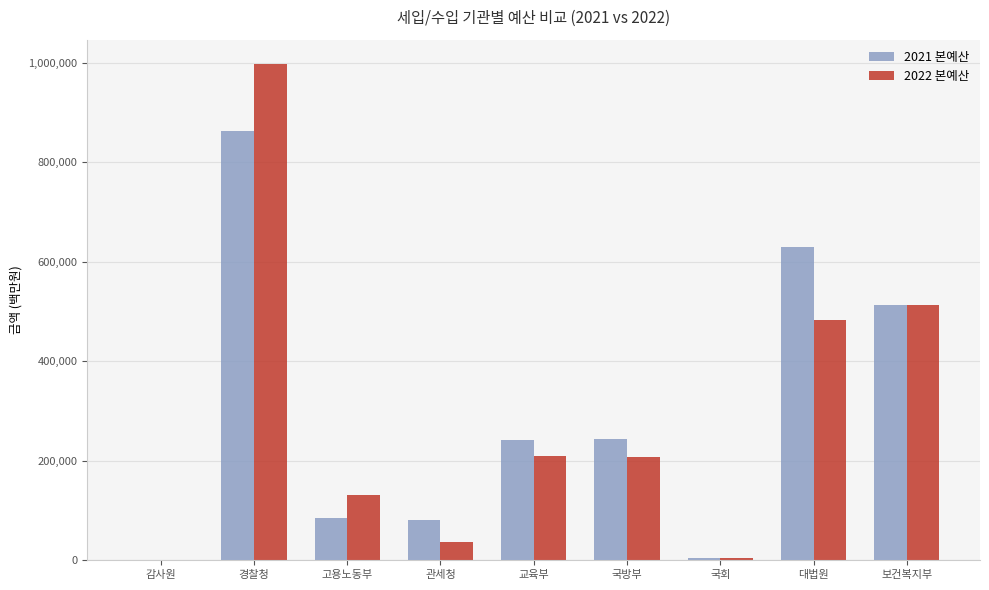

What is the difference between the second highest and second lowest values in the 2021 본예산 series?

625714000